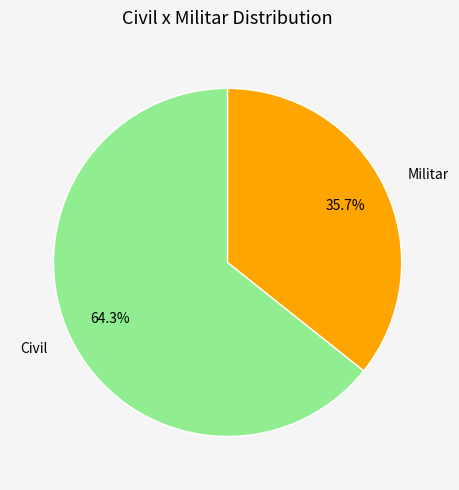

Is the sum of Militar and Civil greater than half?

Yes